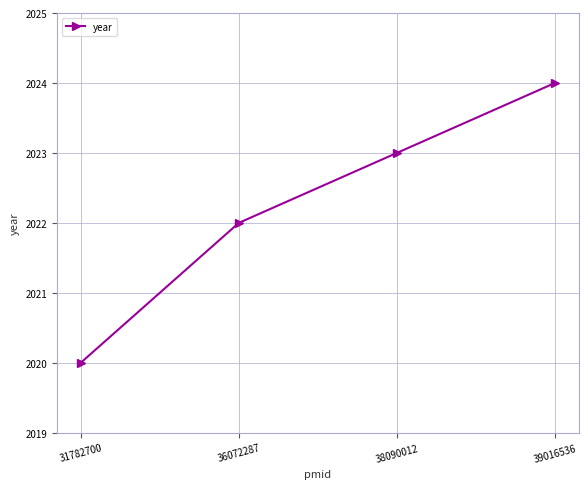

Which label corresponds to the smallest value in the chart?

31782700